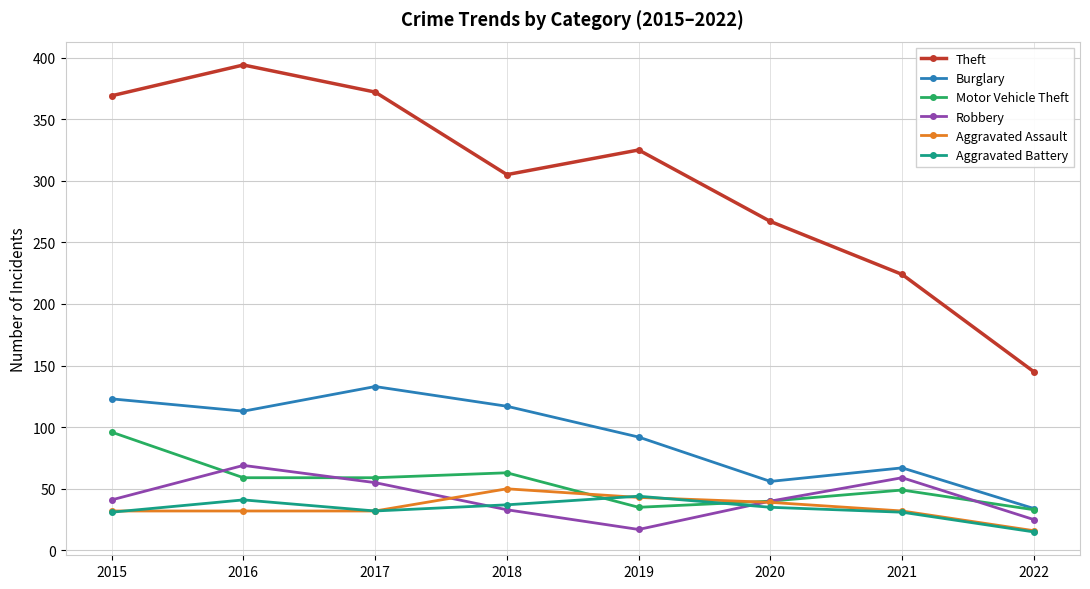

Between 2018 and 2022, which series saw the biggest shift?

Theft